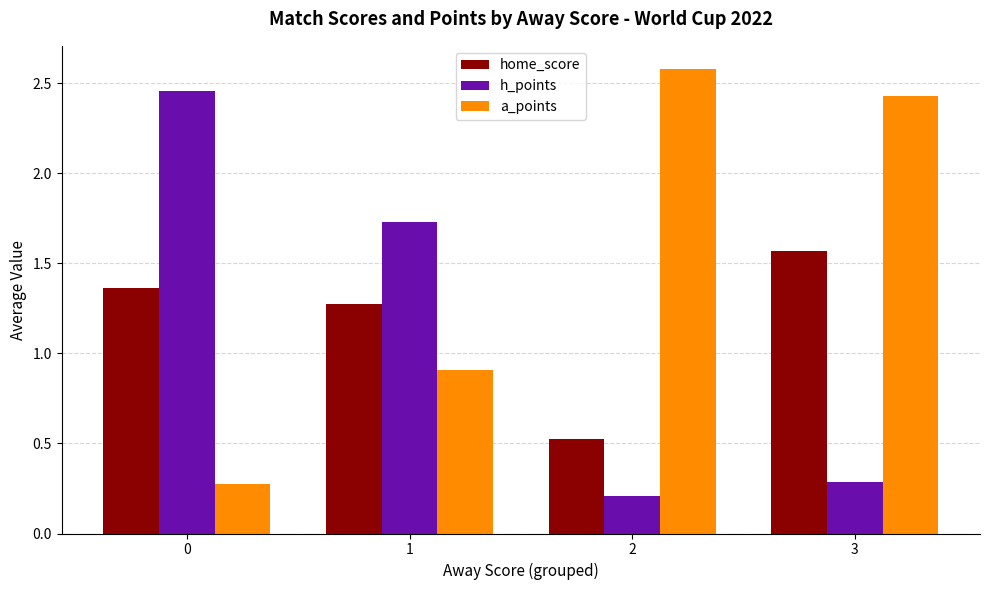

What is the total value across all series at 1?

3.9